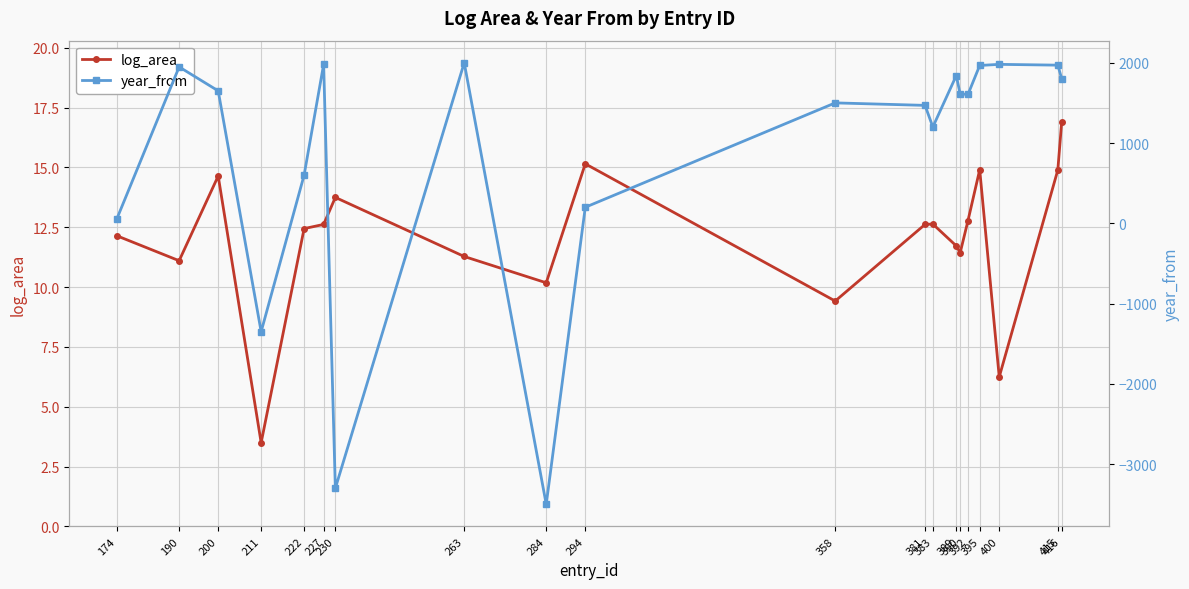

Which has a higher value, 222 or 383?

383